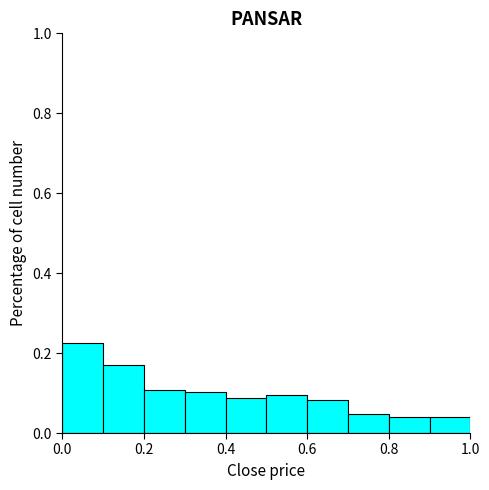

How tall is the bar that spans 0.0 to 0.1 on the x-axis? The values are not printed on the chart, so give them approximately, as read against the axis.

0.22